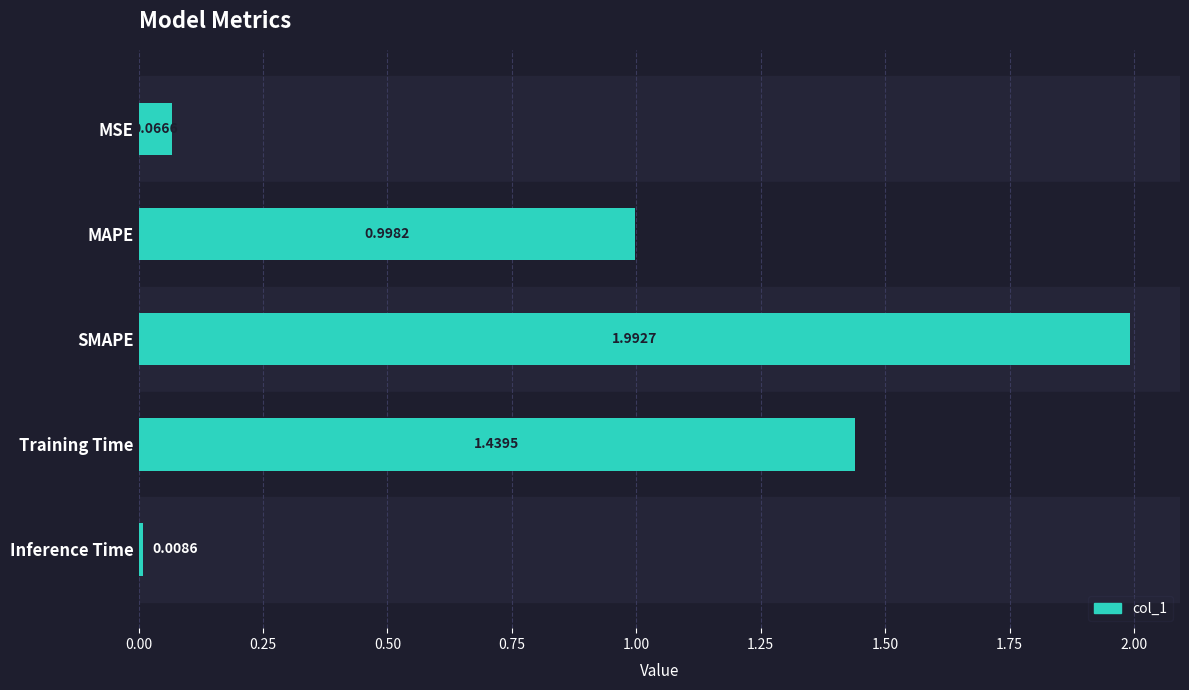

Which label corresponds to the smallest value in the chart?

Inference Time